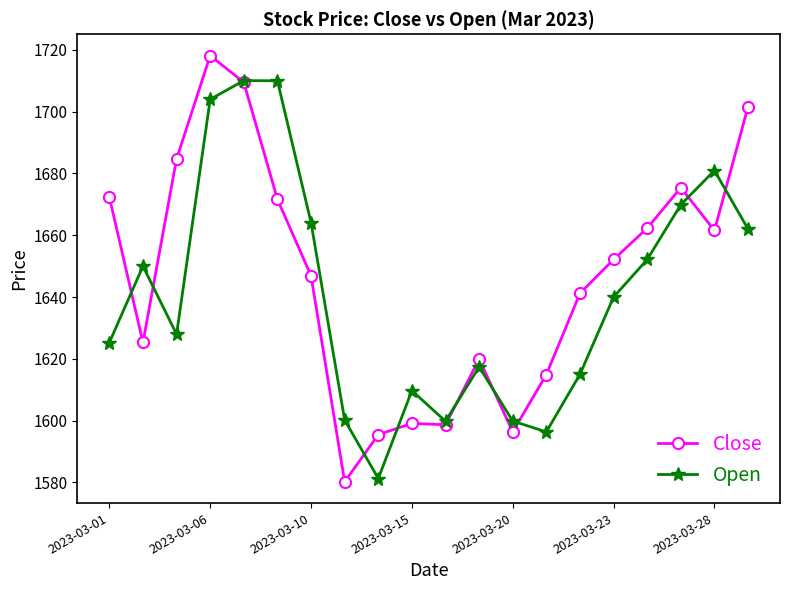

How many categories are shown in the chart?

20